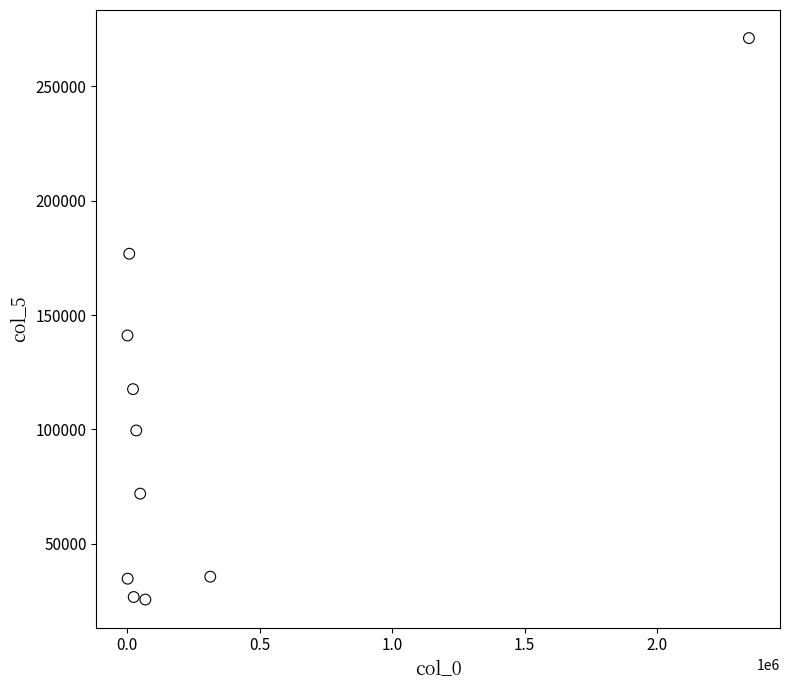

What Y value in the scatter plot is closest to 148346?

141074